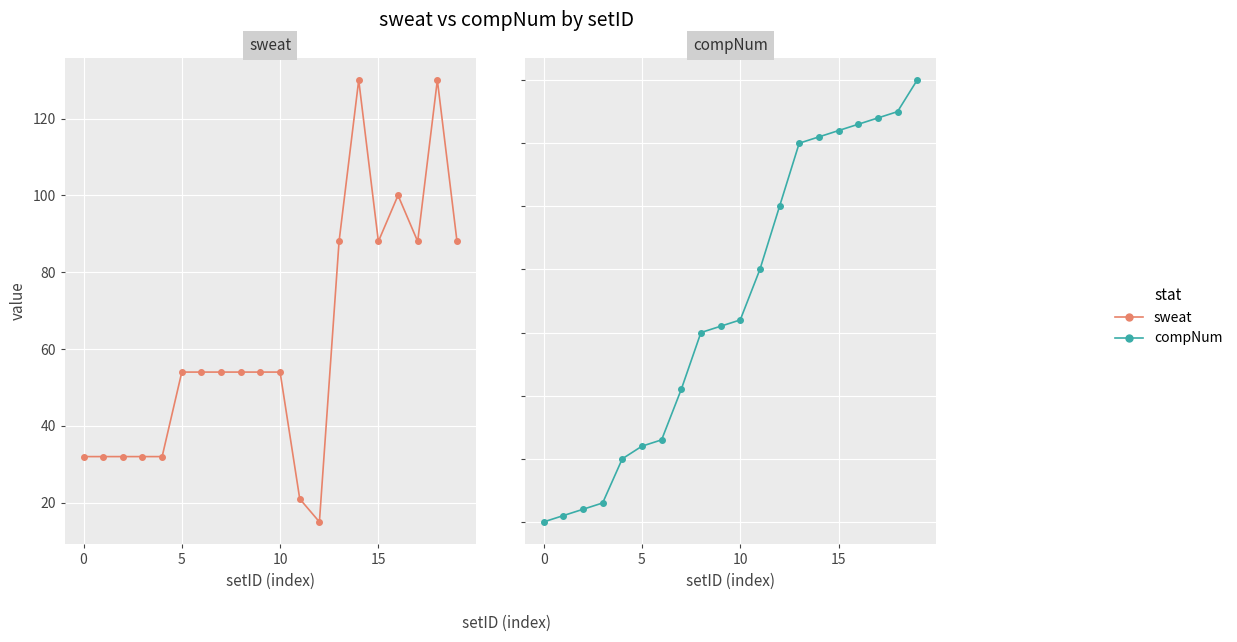

True or false: compNum and sweat intersect in this chart.

True